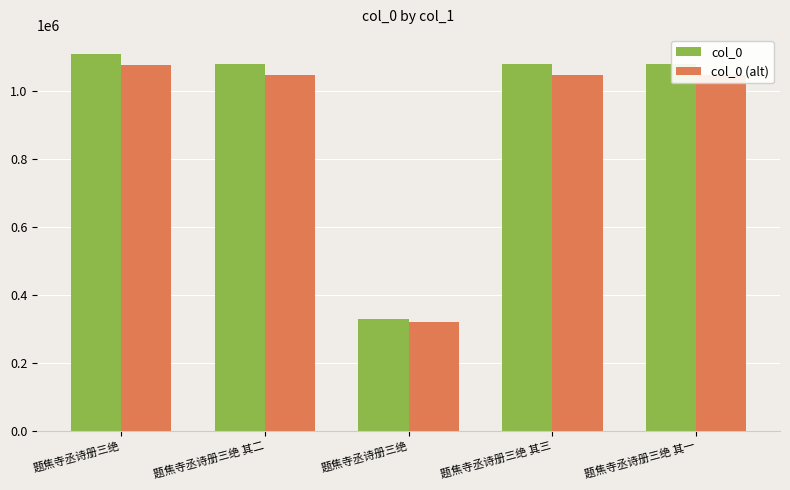

What is the average value of the col_0 (alt) series?

907904.3